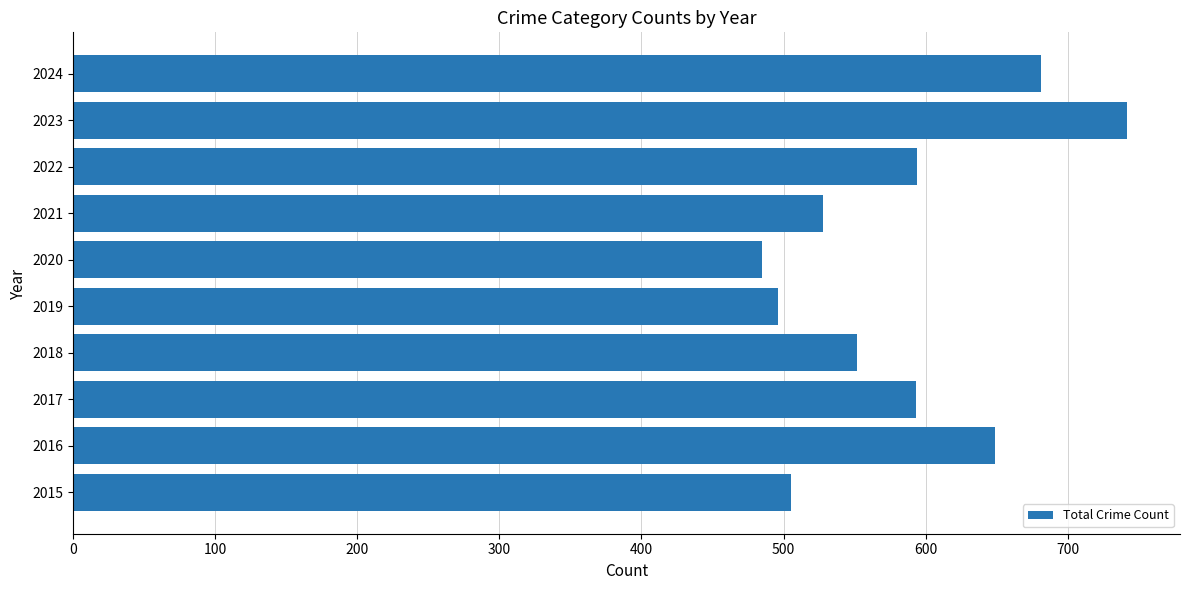

What is the change in value from 2017 to 2021?

-65